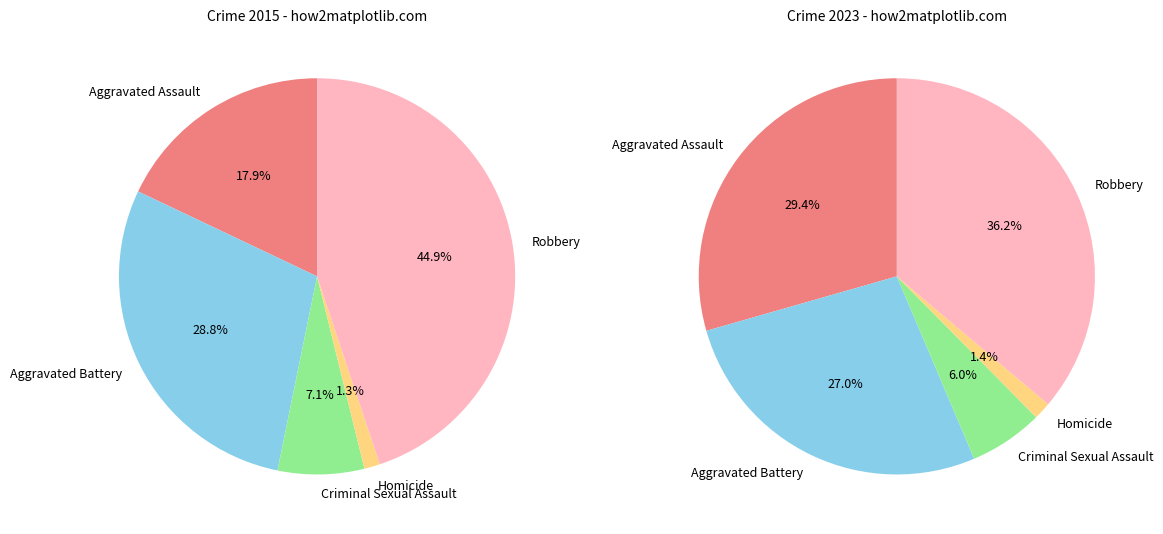

Between Robbery and Homicide, which is larger?

Robbery